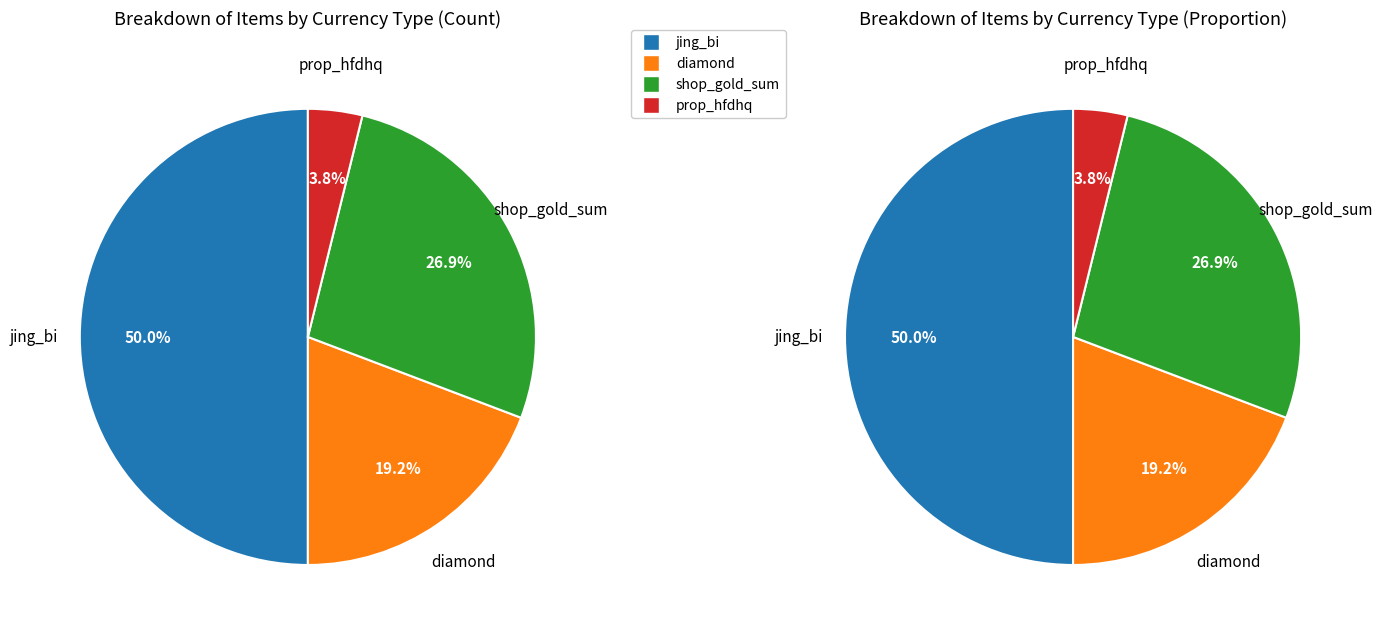

Does diamond account for over 50% of the chart?

No